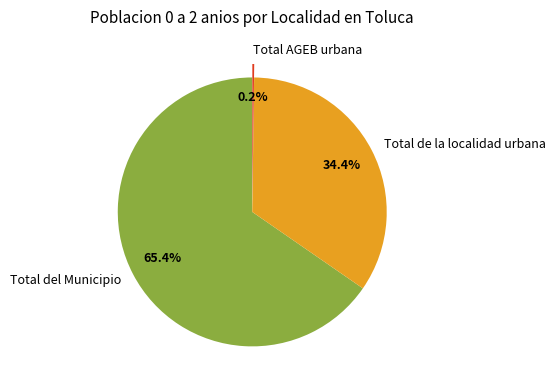

To the nearest percent, what portion does Total de la localidad urbana represent?

34%